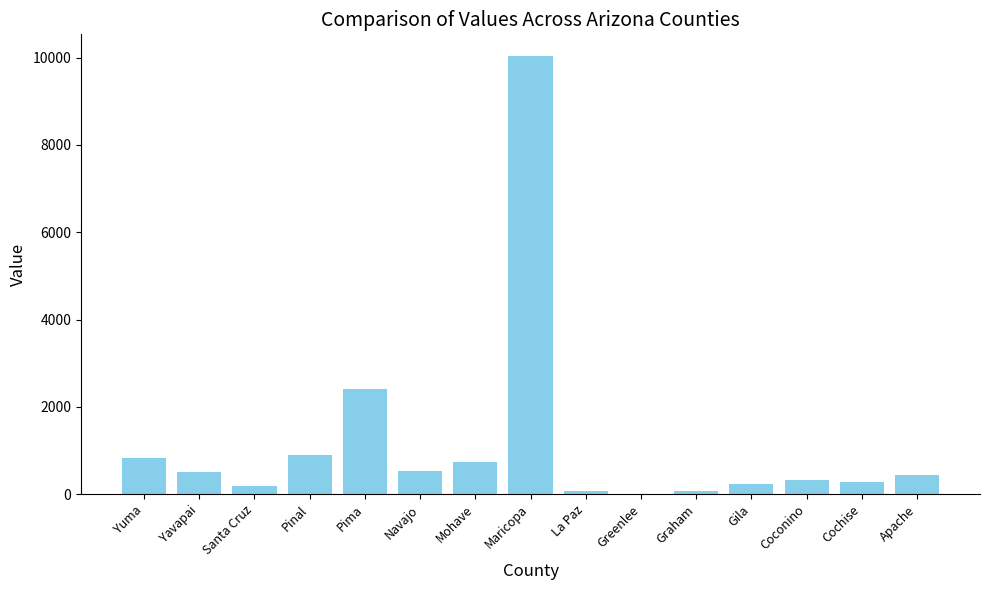

What is the ratio of the value at Apache to the value at Pinal?

0.5